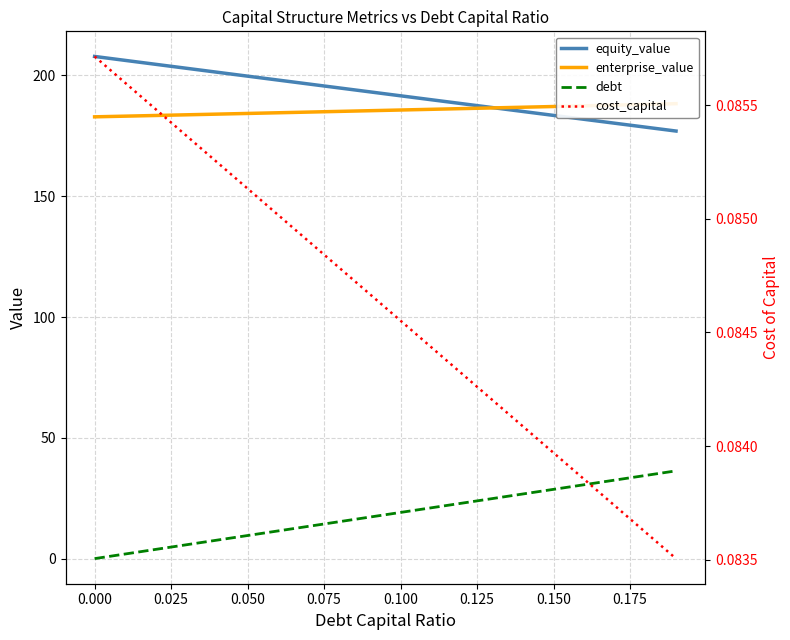

What is the difference between the second highest and minimum values in the debt series?

34.4